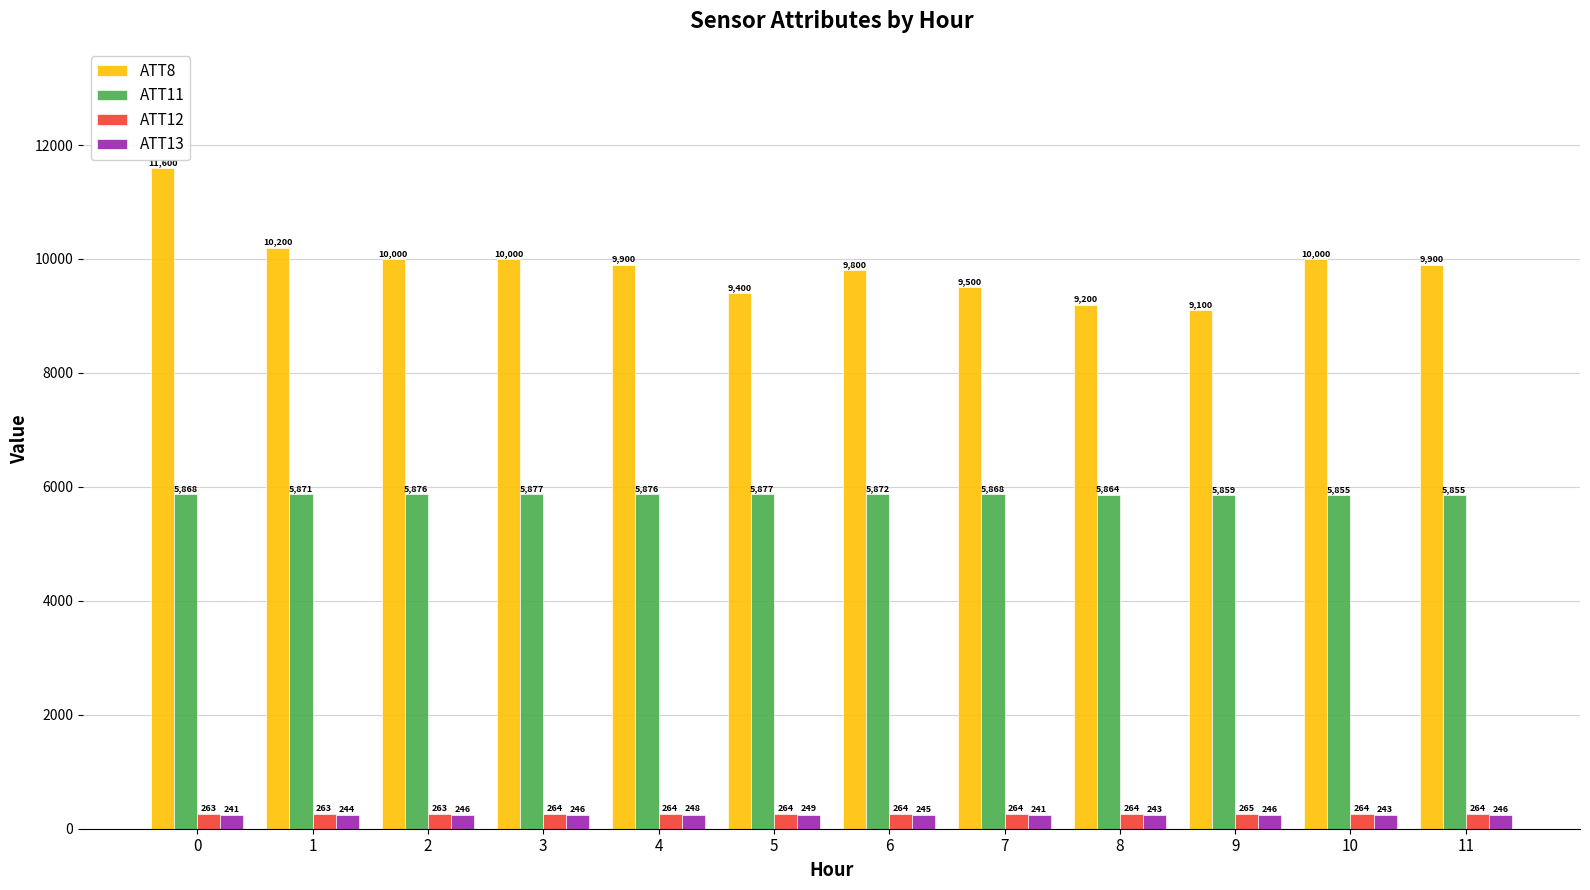

Which series has the widest spread of values?

ATT8